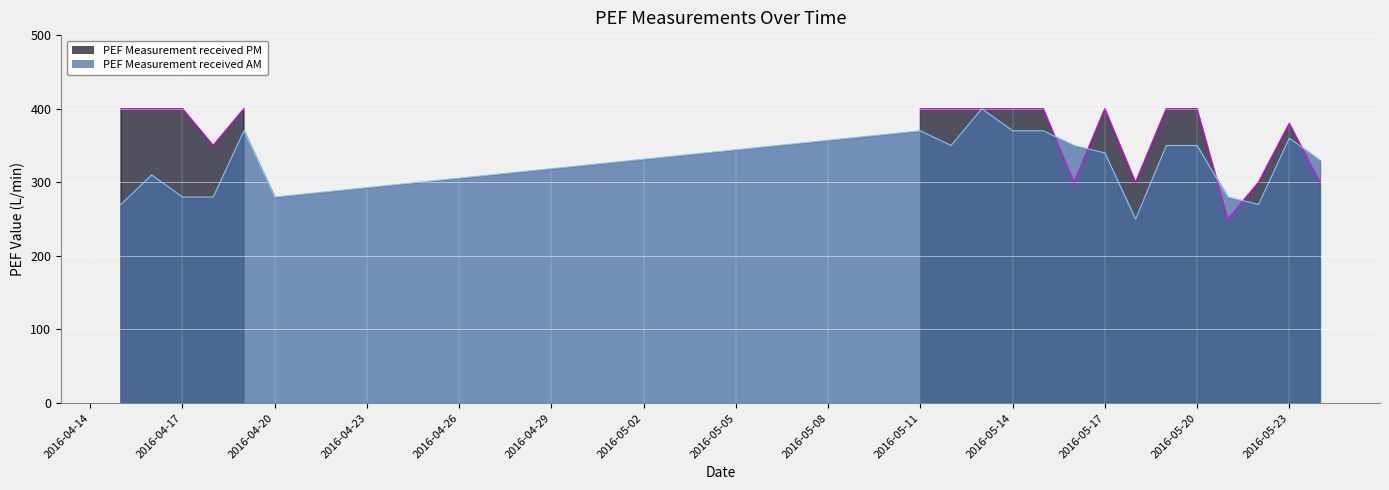

How many interior local valleys (lower than both neighbors) does the data have?

4